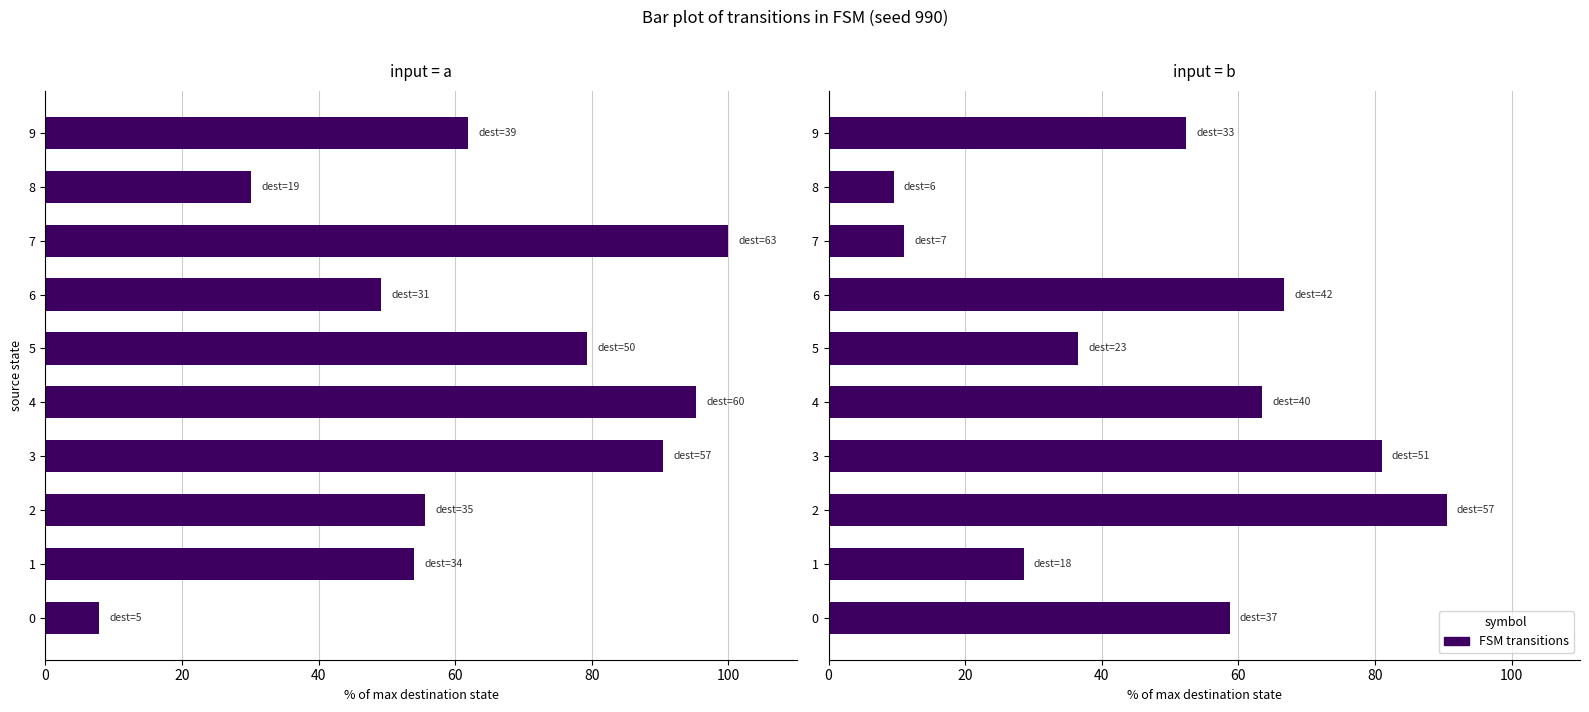

Which category has the highest value in the input = a series?

7